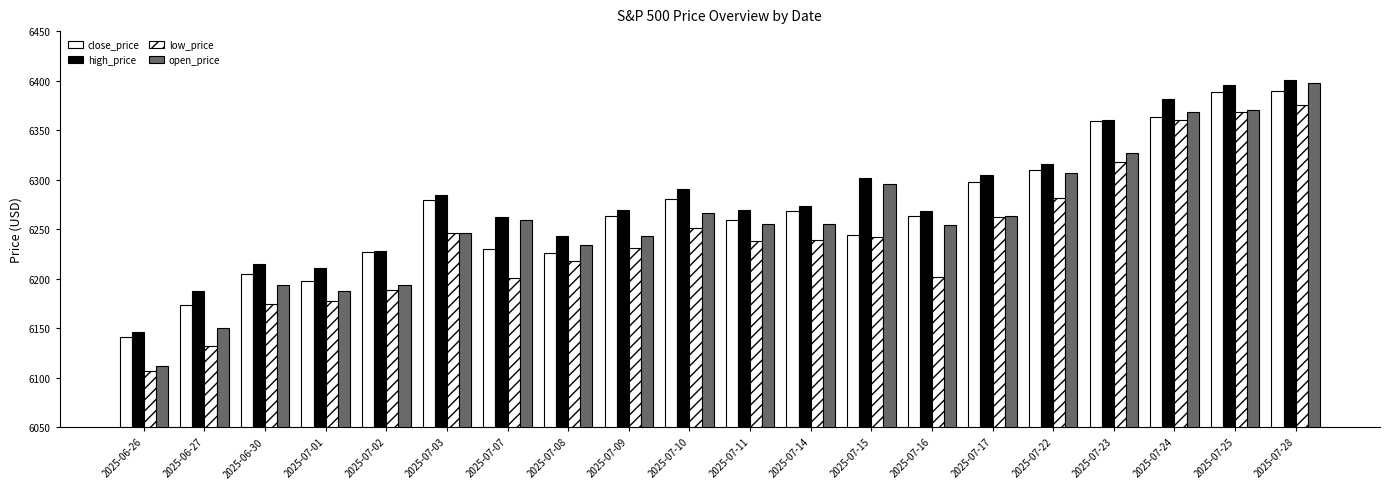

Reading left to right, transcribe all the data shown in this chart.

close_price: 6141.0	6173.1	6204.9	6198.0	6227.4	6279.4	6230.0	6225.5	6263.3	6280.5	6259.8	6268.6	6243.8	6263.7	6297.4	6309.6	6358.9	6363.4	6388.6	6389.8
high_price: 6146.5	6187.7	6215.1	6210.8	6227.6	6284.6	6262.1	6242.7	6269.2	6290.2	6269.4	6273.3	6302.0	6268.1	6304.7	6316.1	6360.6	6381.3	6395.8	6401.1
low_price: 6107.3	6132.4	6175.0	6178.0	6188.3	6246.5	6201.0	6217.8	6231.4	6251.4	6237.6	6239.2	6241.7	6201.6	6262.3	6281.7	6317.5	6360.6	6368.5	6375.8
open_price: 6112.1	6150.7	6193.4	6187.2	6193.9	6246.5	6259.0	6234.0	6243.3	6266.8	6255.7	6255.1	6295.3	6254.5	6263.4	6306.6	6326.9	6368.6	6370.0	6397.7